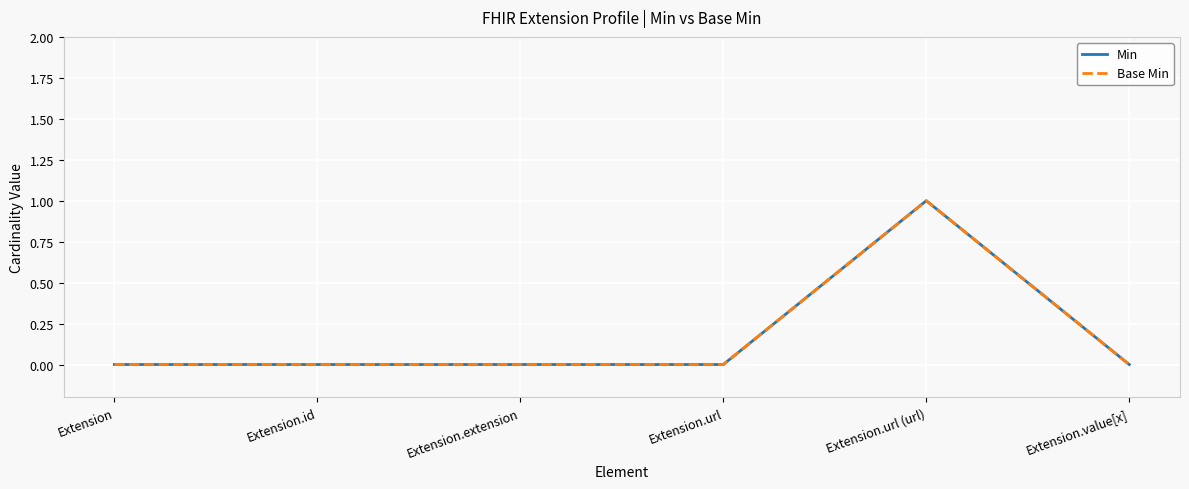

Is this an area chart (filled region under the line)?

No